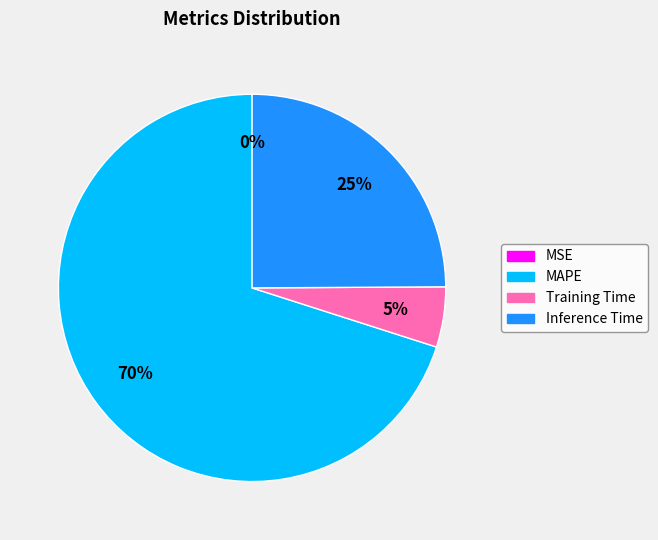

To the nearest percent, what portion does Inference Time represent?

25%